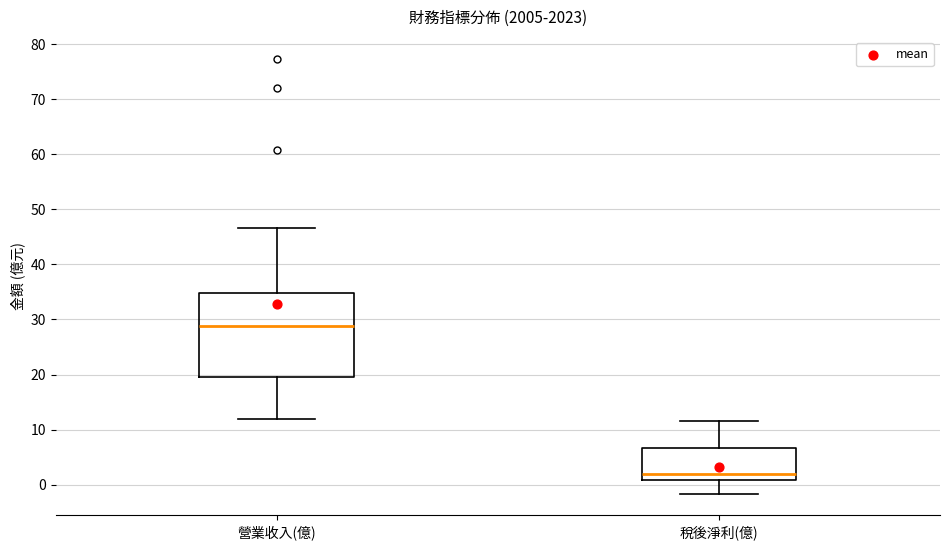

Reading left to right, transcribe this box plot: for each box, give where its median line is, the range the box spans, and where its two whiskers end, as read against the y-axis. The values are not printed on the chart, so give them approximately, as read against the axis.

營業收入(億): median 29, box 20 to 35, whiskers 12 to 47
稅後淨利(億): median 2, box 1 to 7, whiskers -2 to 12